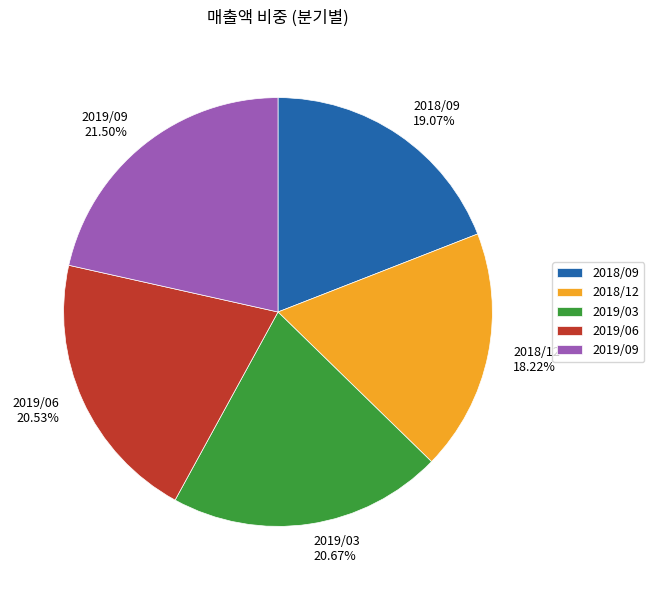

Is there any slice that represents more than half of the pie?

No